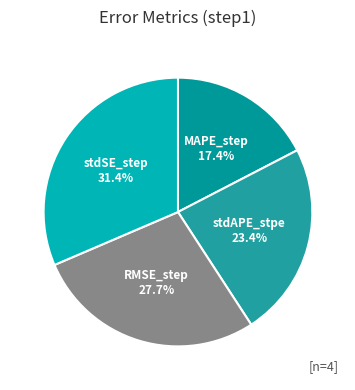

Combined, do RMSE_step and stdAPE_stpe account for over 50%?

Yes